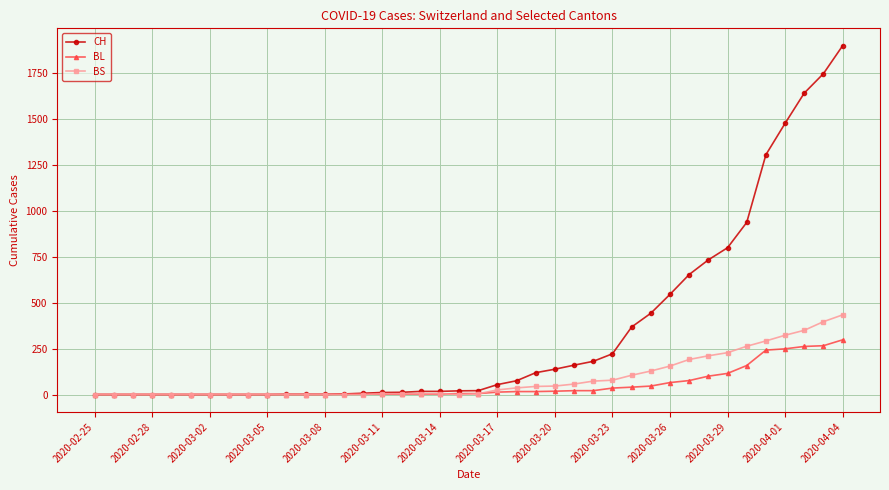

What is the highest value of the BS series?

434